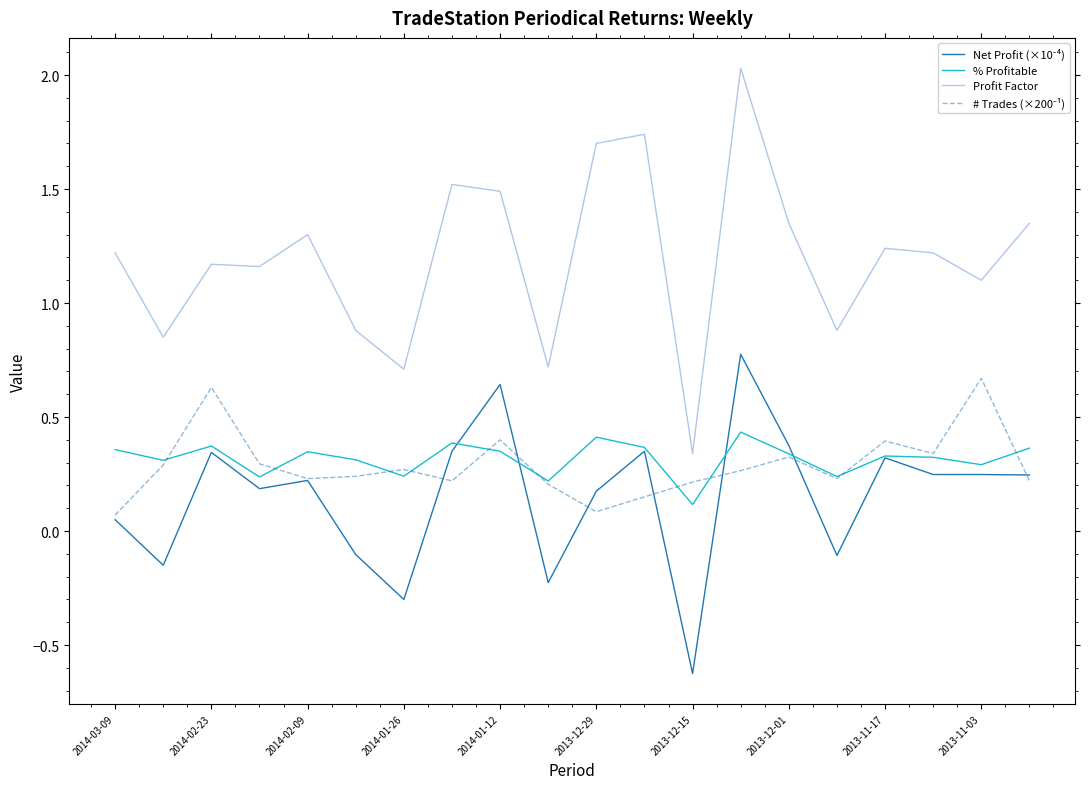

What is the smallest value displayed?

-0.6